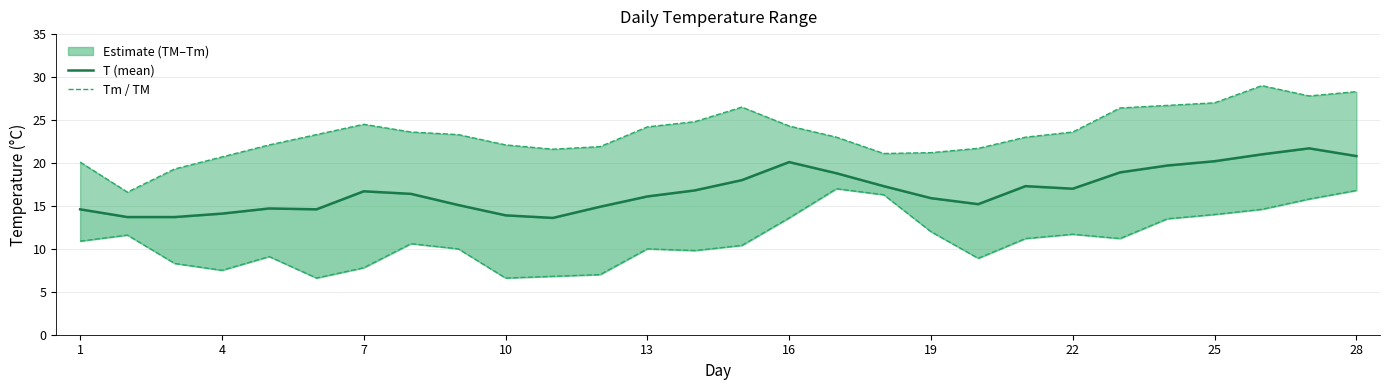

True or false: TM (max) has a value of 5.5 at 13.

False